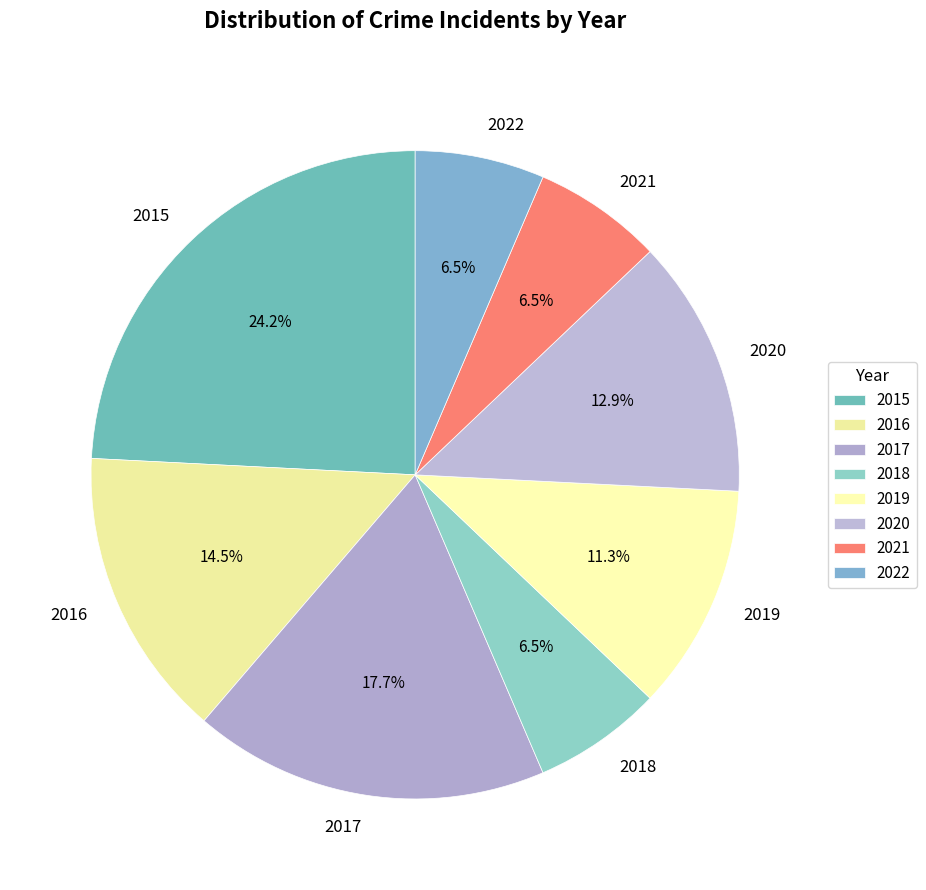

Does any single category account for the majority?

No